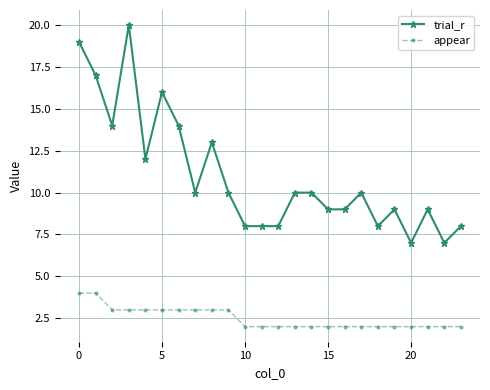

Is this an area chart (filled region under the line)?

No